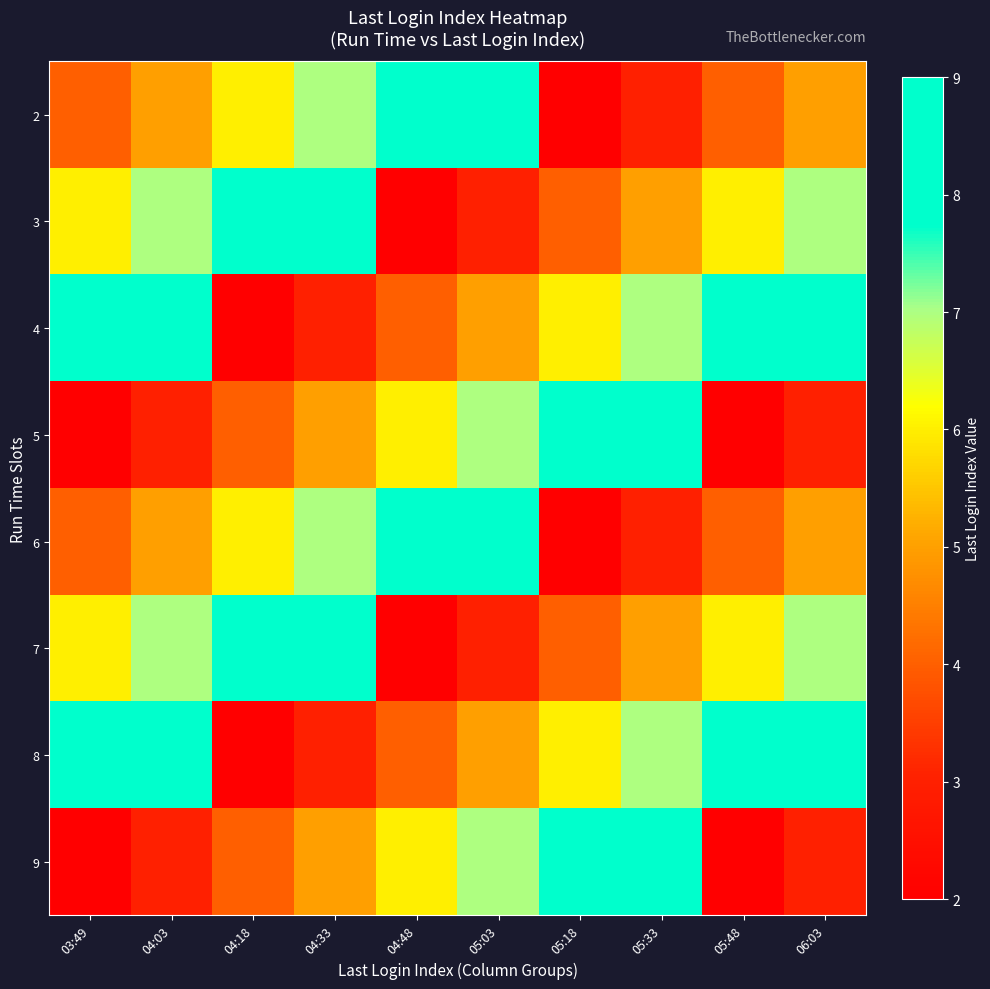

Between 05:33 and 04:03, which is larger?

04:03